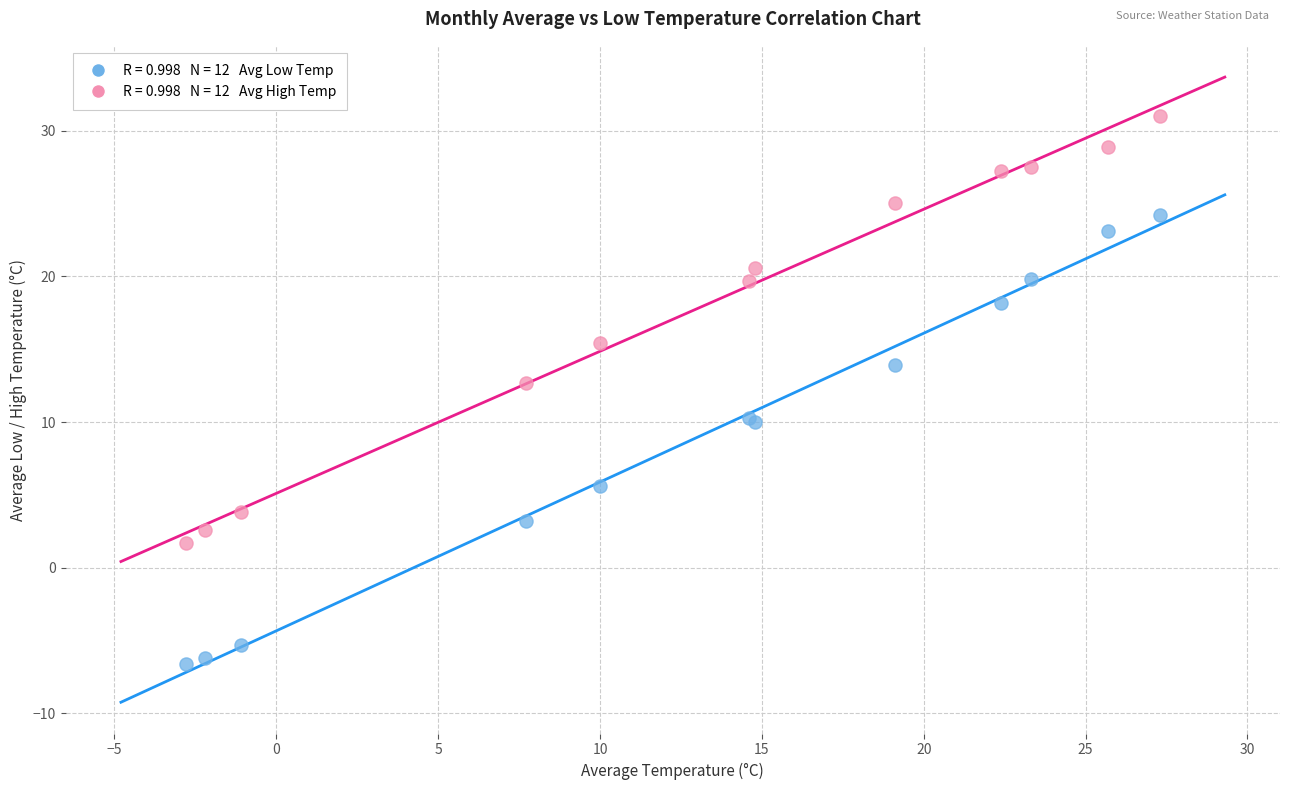

Across all series, what Y value is closest to 12?

12.7